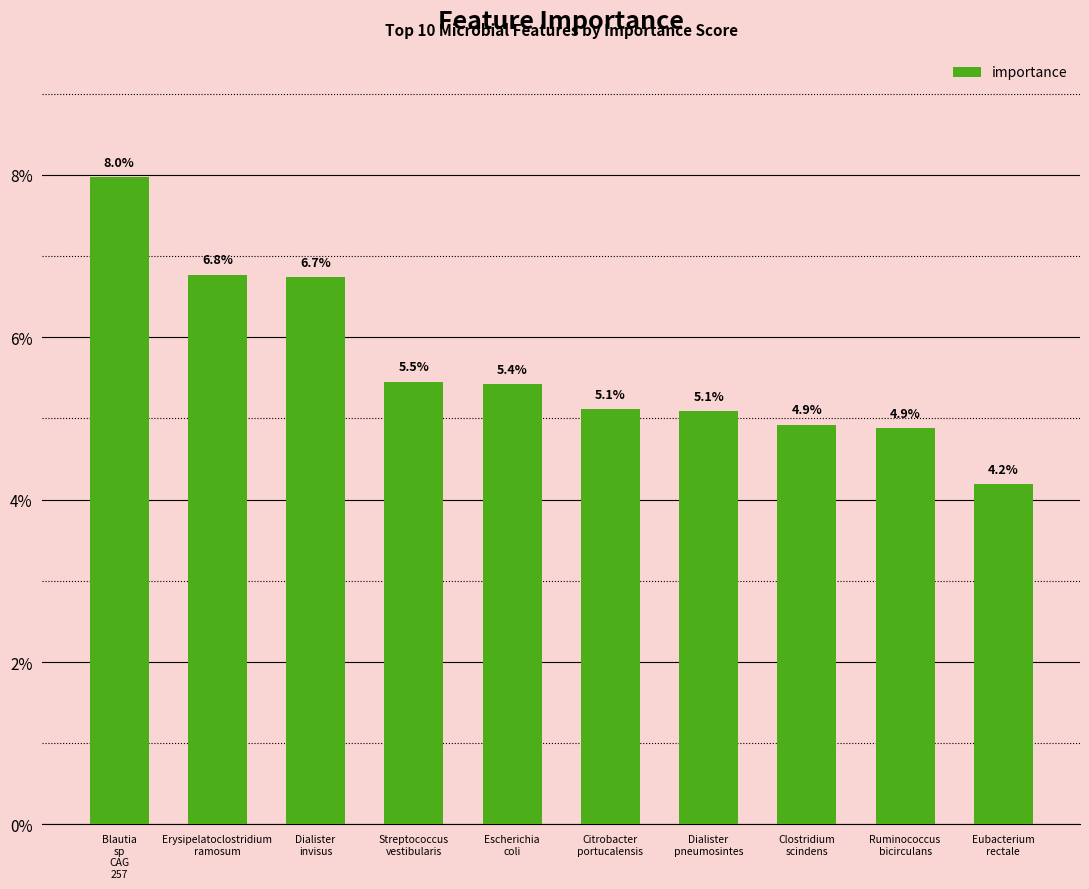

Count the values in the range 0 to 1.

10